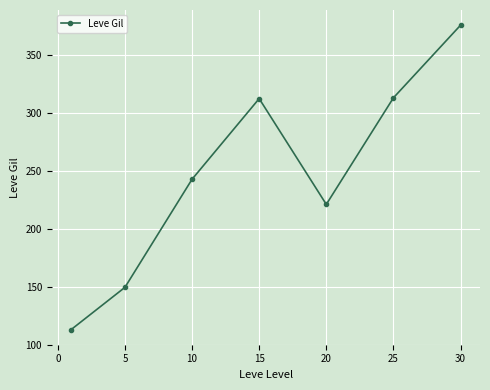

What is the smallest value displayed?

113.0